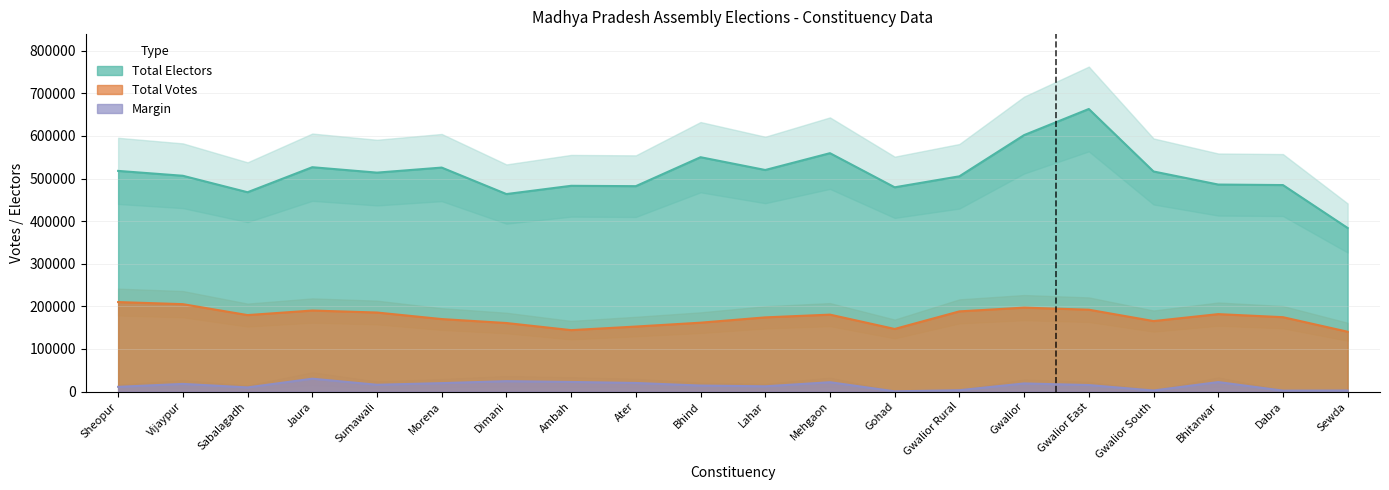

What is the highest value of the Total Electors series?

663240